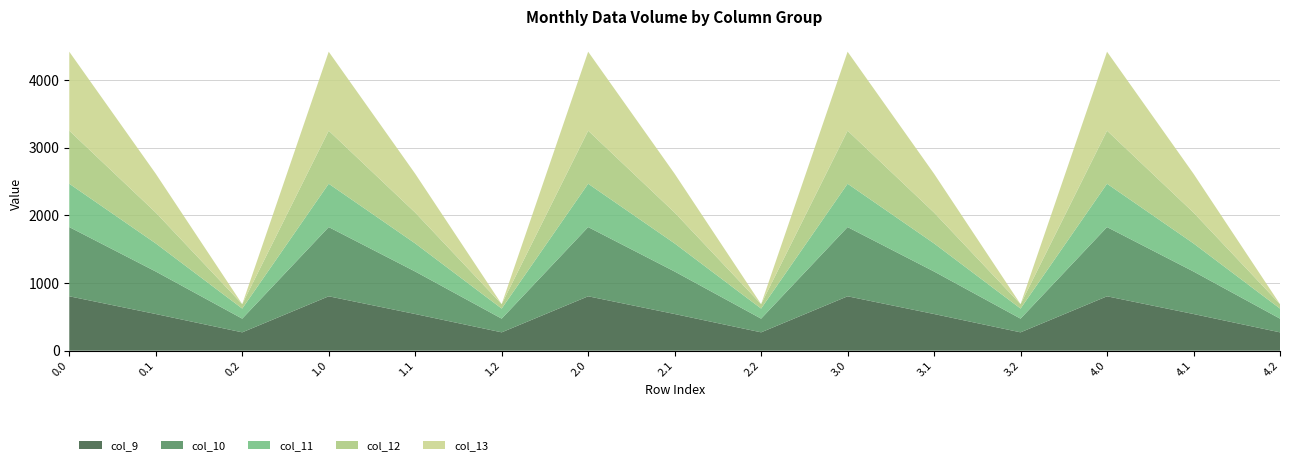

Reading right to left, what are all the values shown in this chart?

col_9: 271.1	542.1	804.0	271.1	542.1	804.0	271.1	542.1	804.0	271.1	542.1	804.0	271.1	542.1	804.0
col_10: 202.5	628.1	1023.2	202.5	628.1	1023.2	202.5	628.1	1023.2	202.5	628.1	1023.2	202.5	628.1	1023.2
col_11: 149.1	415.4	640.9	149.1	415.4	640.9	149.1	415.4	640.9	149.1	415.4	640.9	149.1	415.4	640.9
col_12: 65.2	456.1	784.4	65.2	456.1	784.4	65.2	456.1	784.4	65.2	456.1	784.4	65.2	456.1	784.4
col_13: -104.4	574.0	1167.2	-104.4	574.0	1167.2	-104.4	574.0	1167.2	-104.4	574.0	1167.2	-104.4	574.0	1167.2